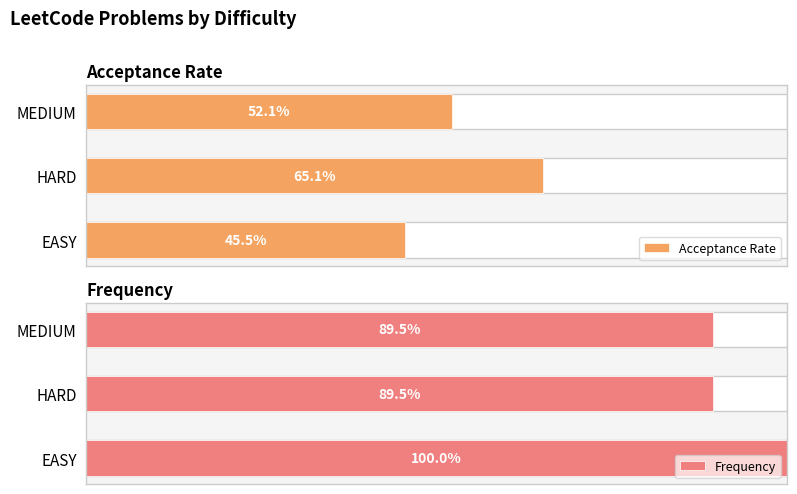

Which series has the widest spread of values?

Acceptance Rate